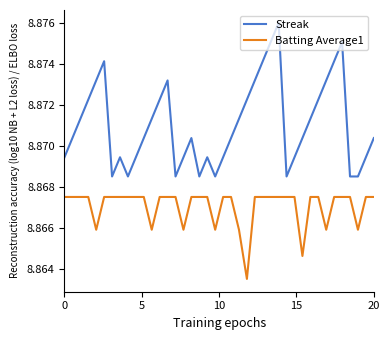

Rank the series by their average value, from lowest to highest.

Batting Average1, Streak